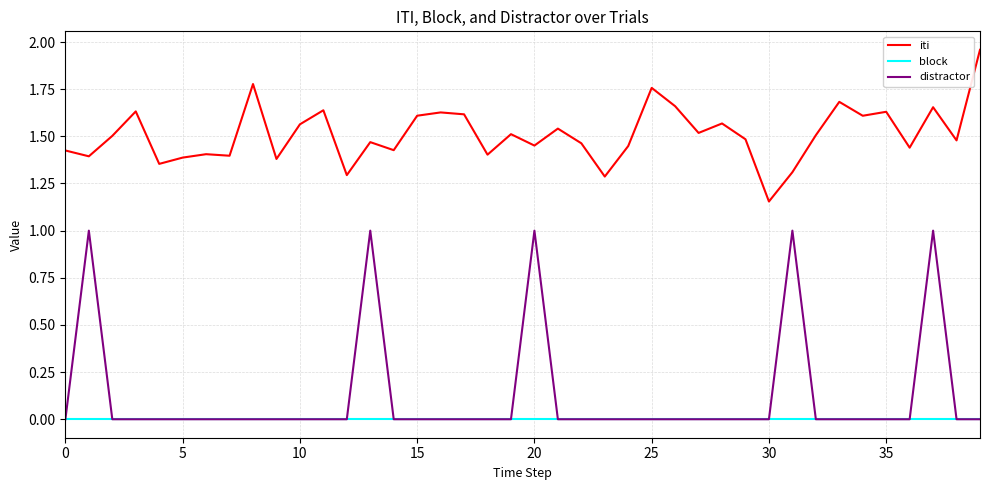

Which series has the widest spread of values?

distractor